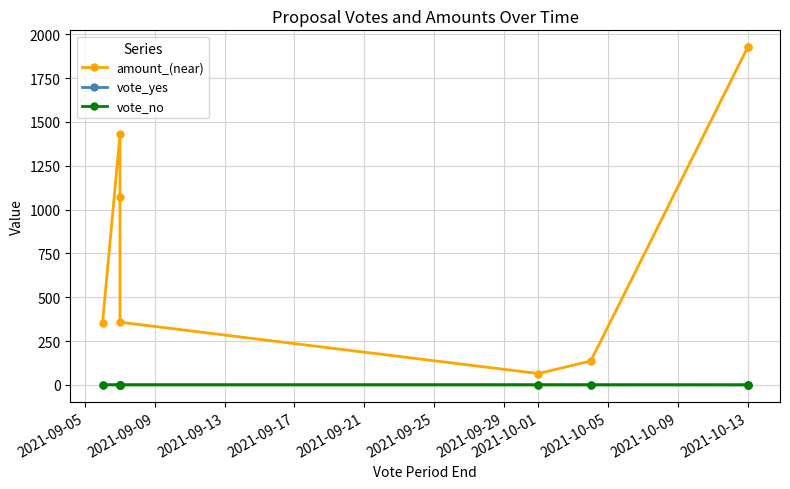

How many interior local valleys does the amount_(near) series have?

1